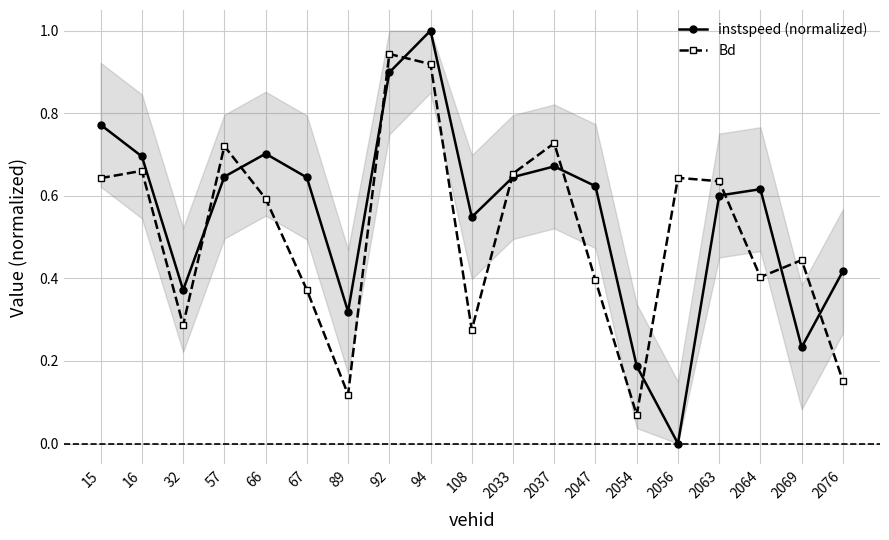

What are all the series names shown in the legend?

instspeed (normalized), Bd